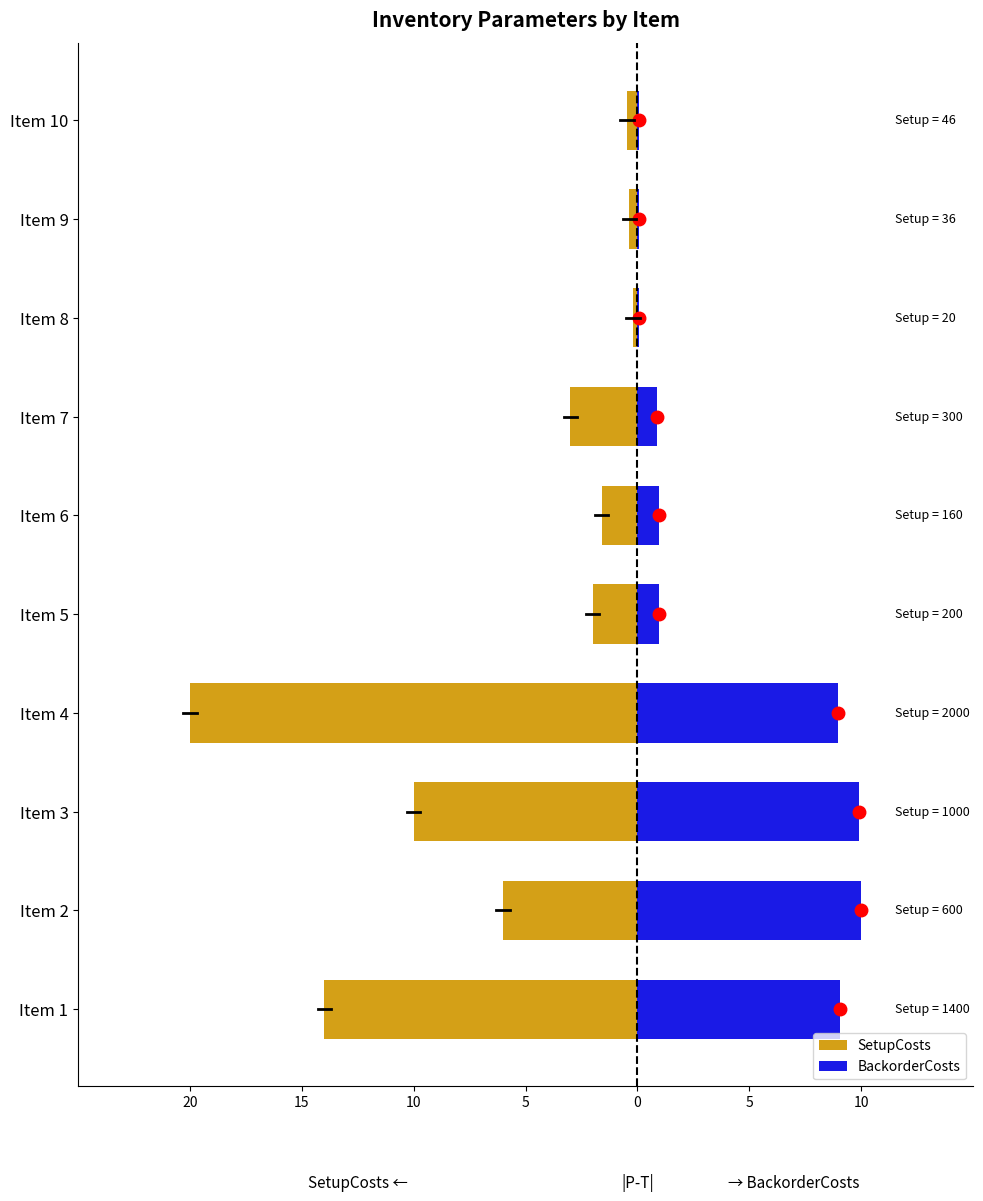

At how many categories does at least one series exceed 0?

10